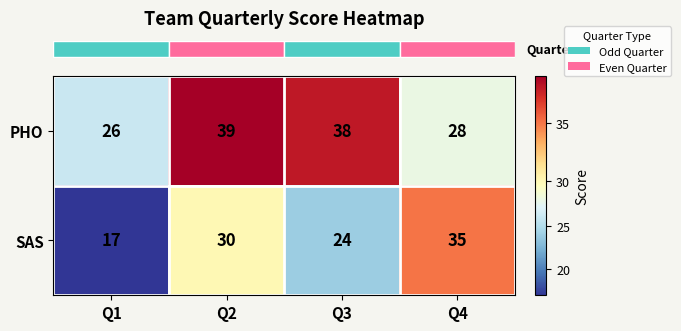

Count the number of categories in the chart.

4